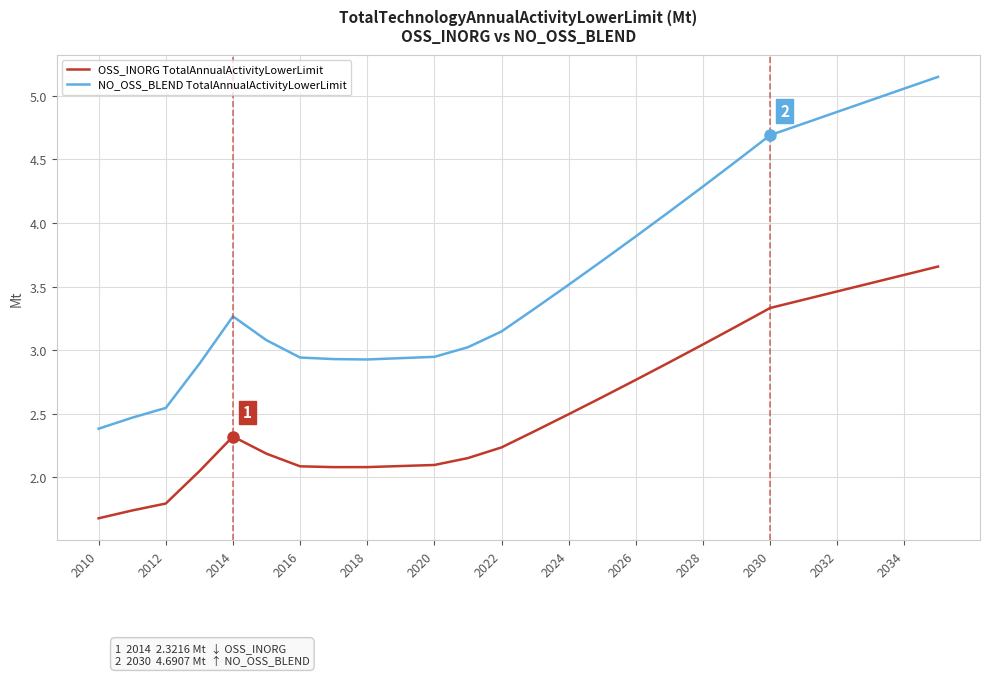

List the series in order of their peak value, highest first.

NO_OSS_BLEND TotalAnnualActivityLowerLimit, OSS_INORG TotalAnnualActivityLowerLimit